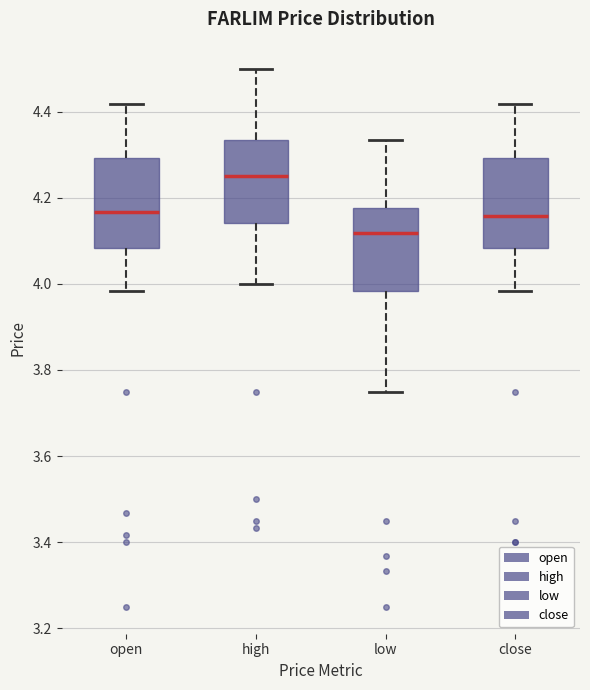

Which box has the lowest median line?

low